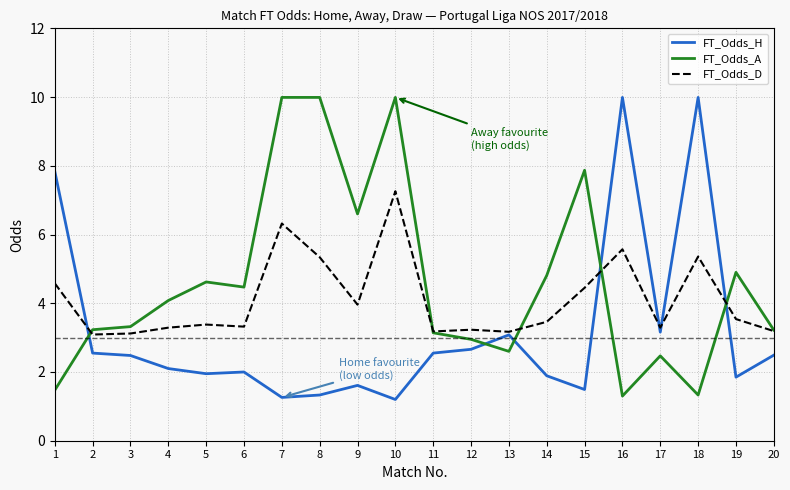

Where do FT_Odds_H and FT_Odds_A first cross each other?

1 and 2